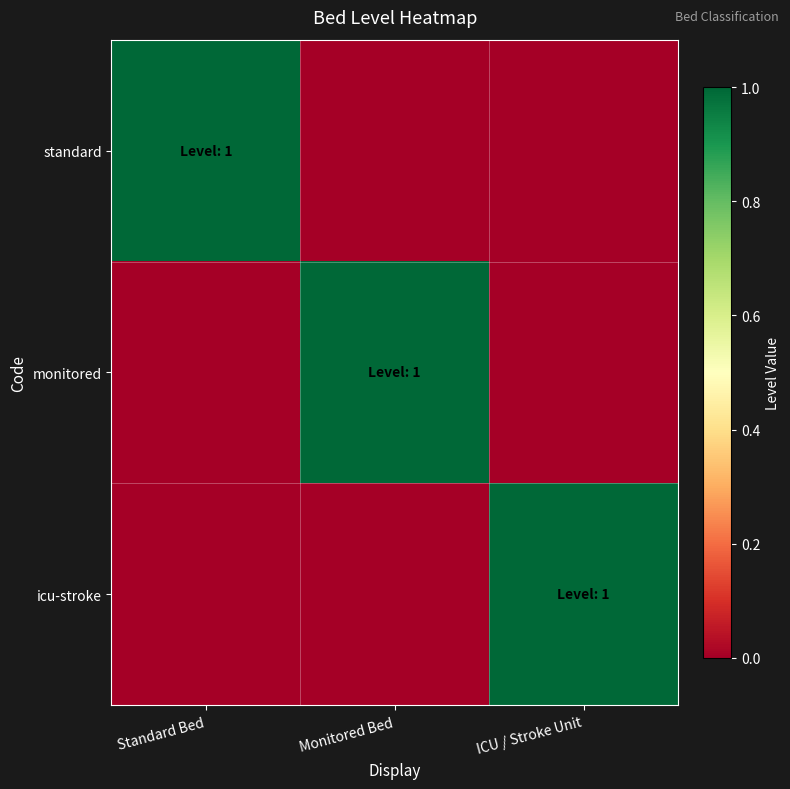

Which series has the largest total across all categories?

standard